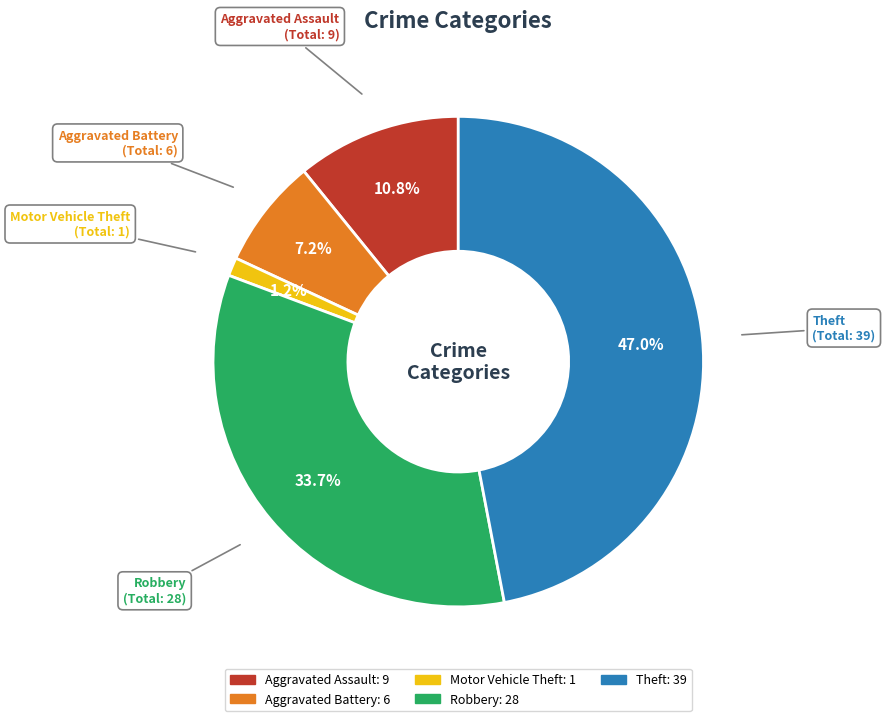

Rank the categories by value from lowest to highest.

Motor Vehicle Theft, Aggravated Battery, Aggravated Assault, Robbery, Theft